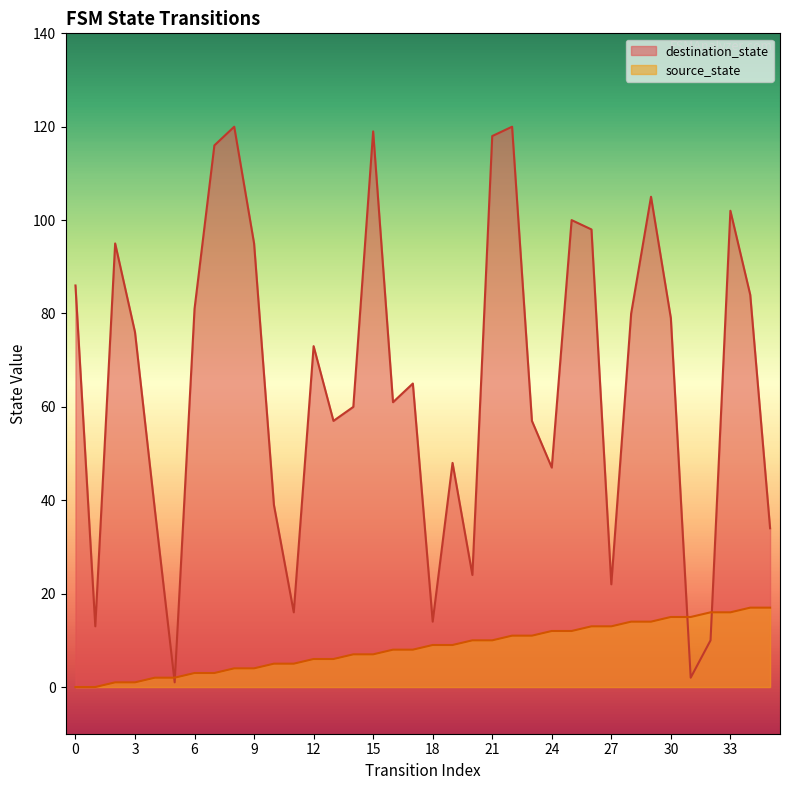

True or false: source_state has a value of 15 at 30.

True